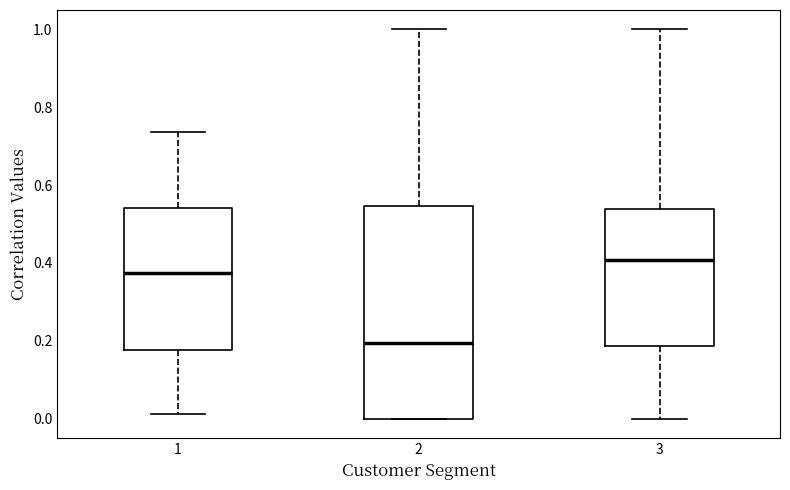

Which box is the tallest, from its lower edge to its upper edge?

2